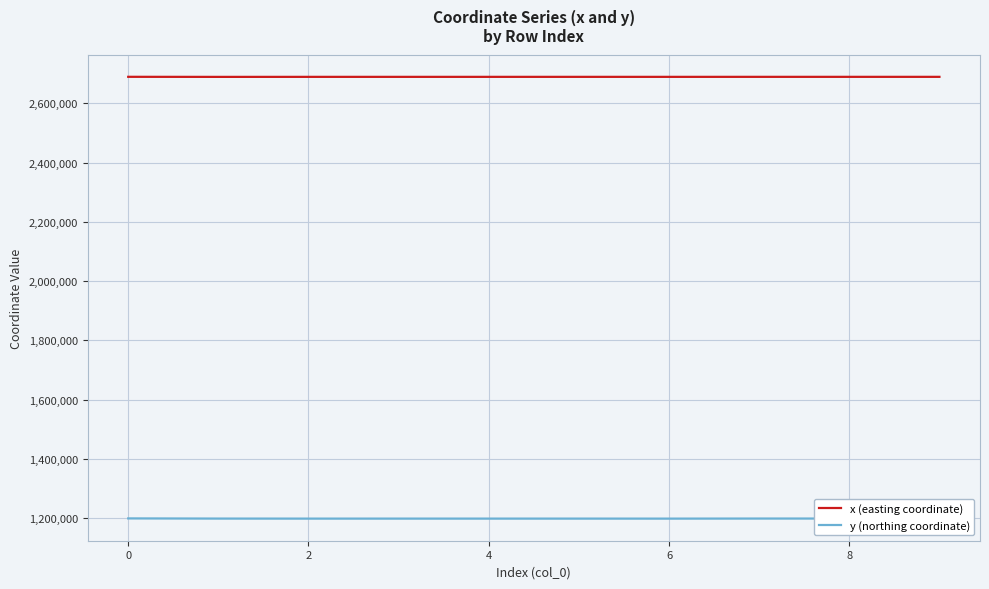

Rank the series by their average value, from lowest to highest.

y (northing coordinate), x (easting coordinate)